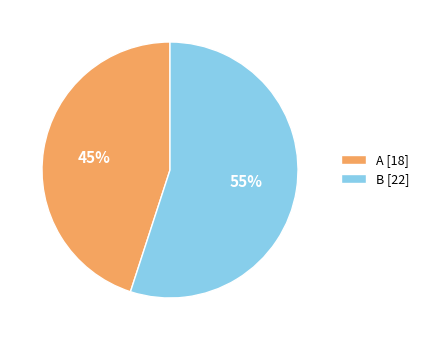

Approximately how many times larger is the value at A compared to B?

0.8